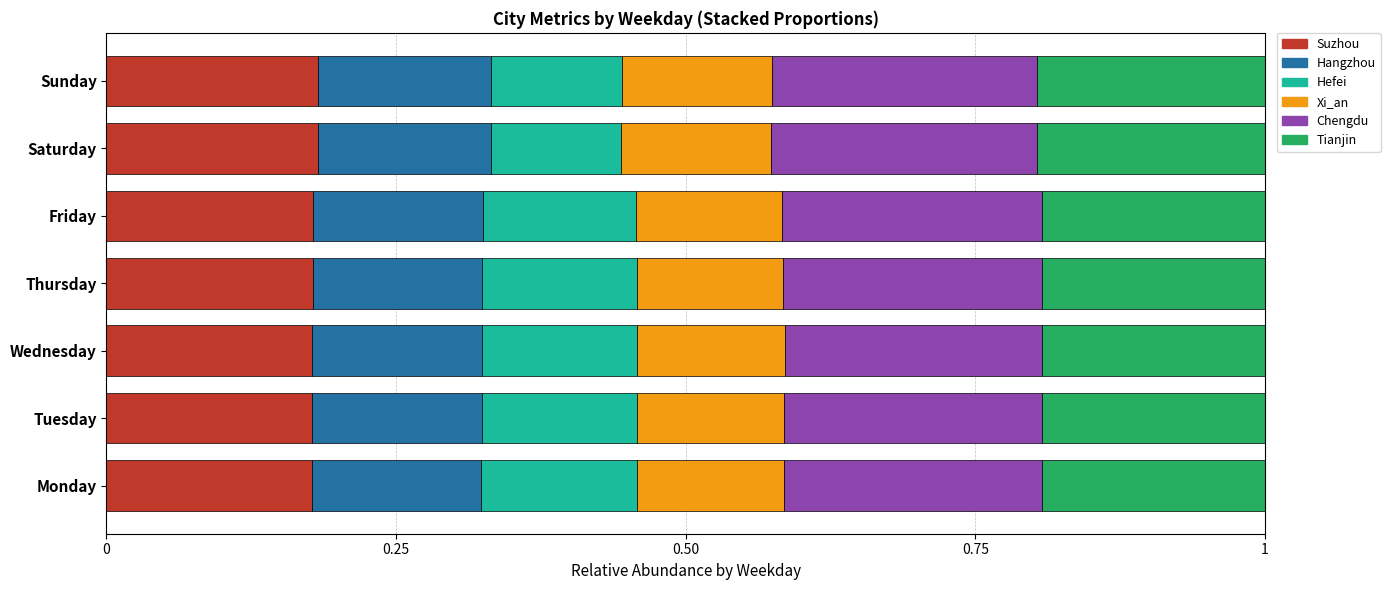

What is the total value across all series at Sunday?

1.0